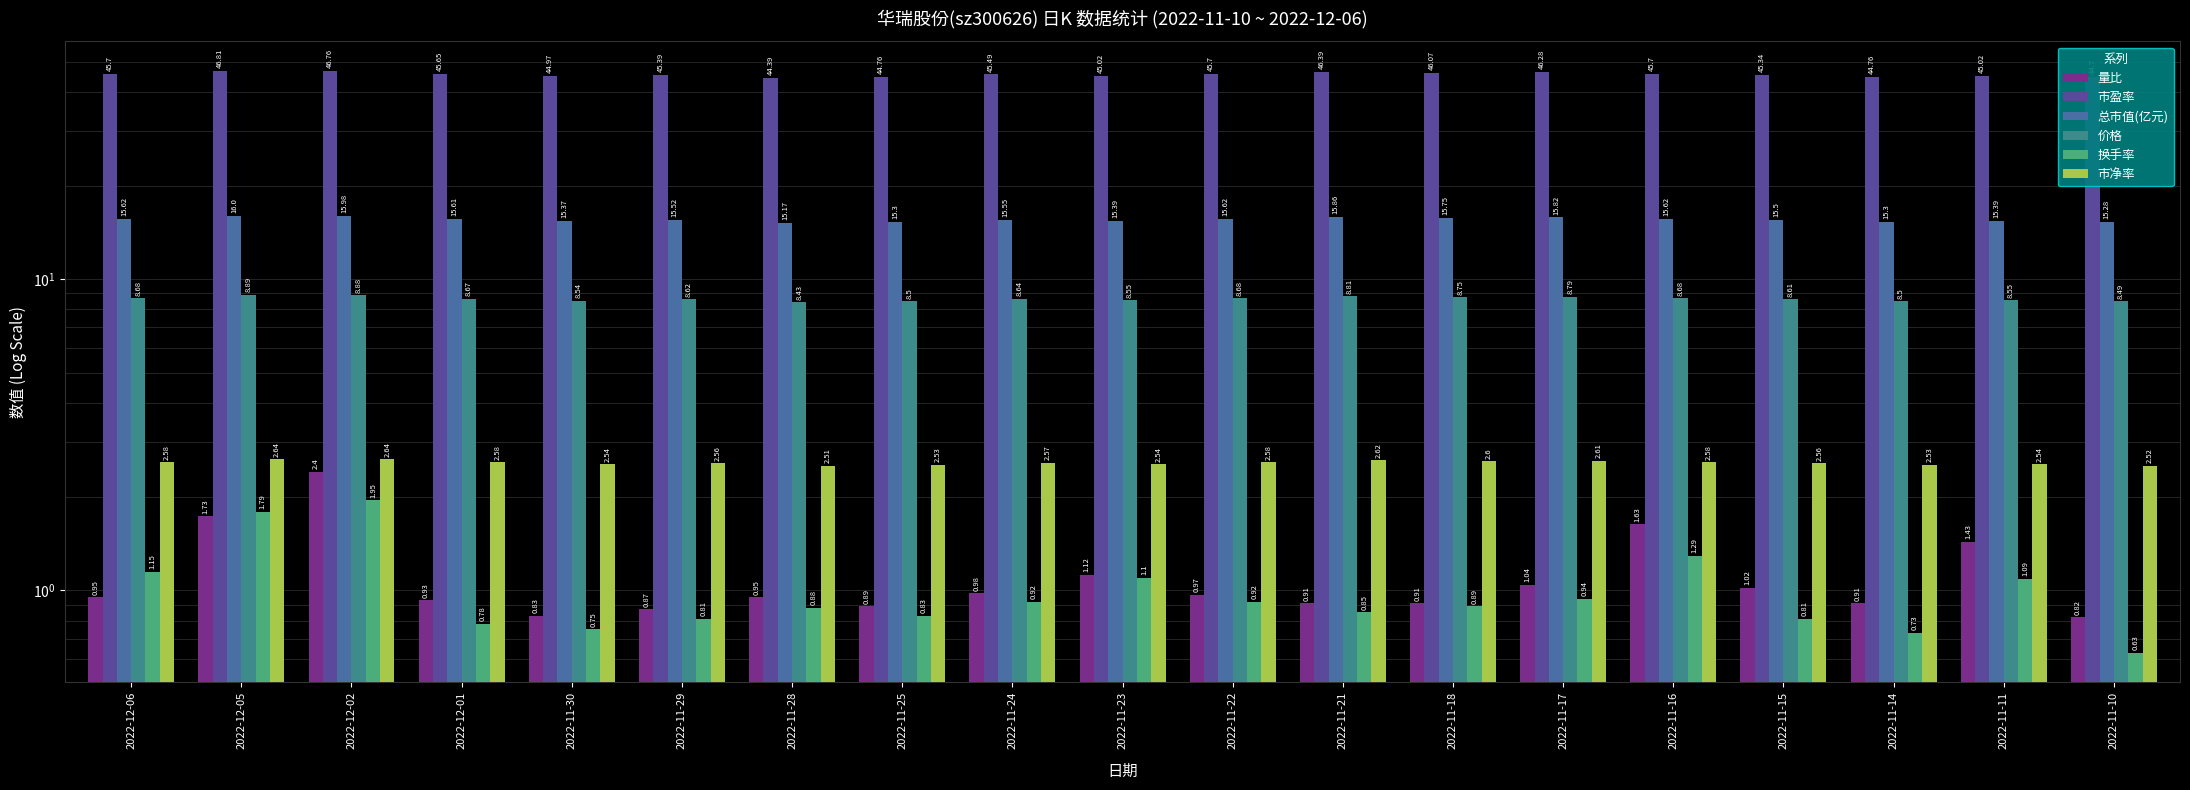

What is the highest value of the 换手率 series?

1.9